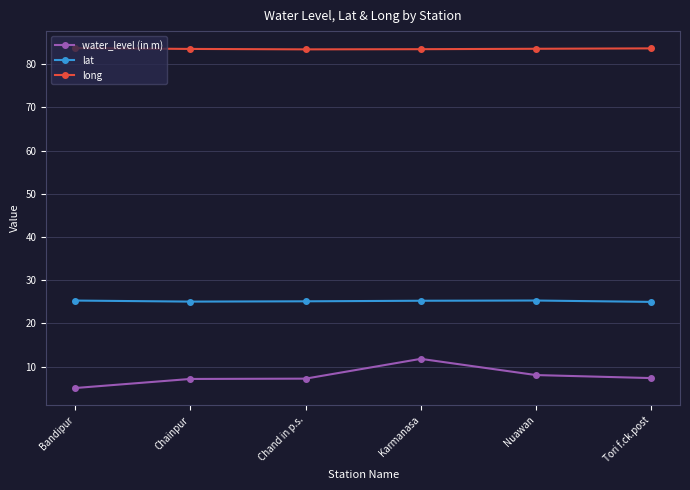

What is the sum of all water_level (in m) values?

46.6